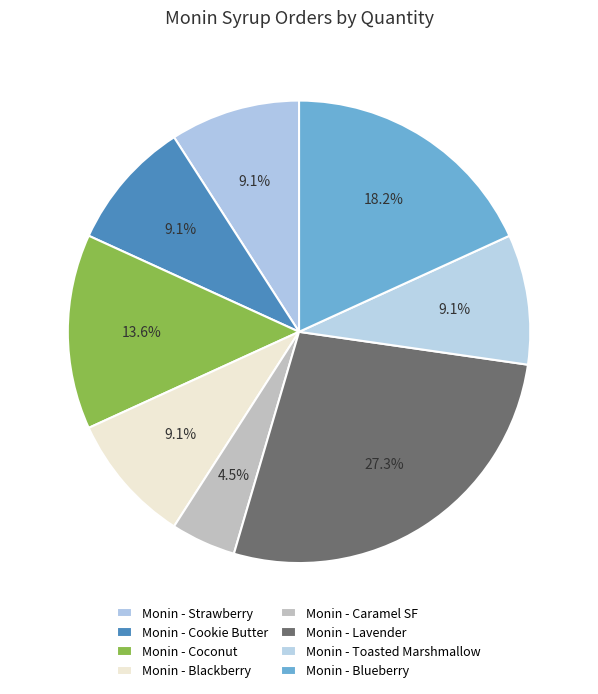

Rank the categories by value from highest to lowest.

MNLAVENDER, MNBLUEBERRY, MNCOCONUT, MNSTRAWBERRY, MNCOOKIE BUTTER, MNBLACKBERRY, MNTOASTEDMARSHM, MNSFCARAMEL